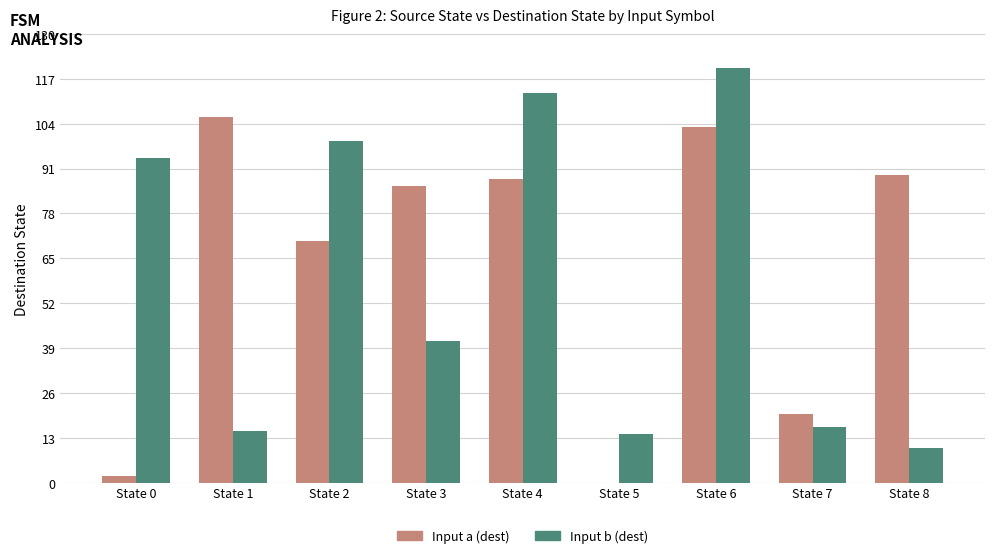

Reading left to right, transcribe all the data shown in this chart.

Input a (dest): 2	106	70	86	88	0	103	20	89
Input b (dest): 94	15	99	41	113	14	120	16	10